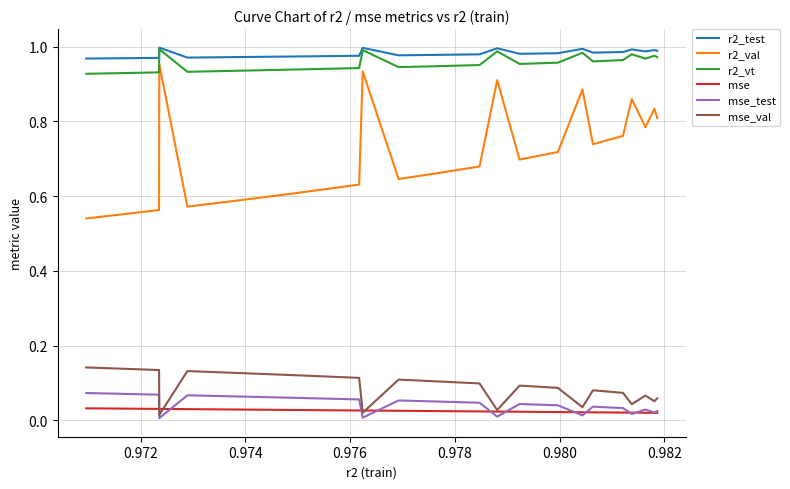

Which series has the widest spread of values?

r2_val